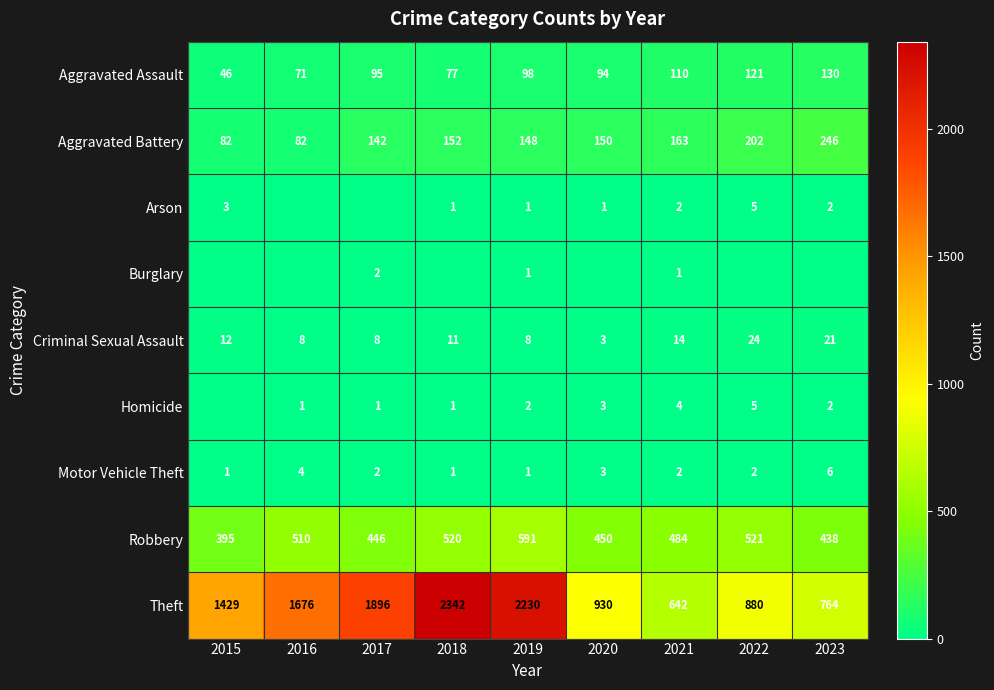

What is the lowest value of the Aggravated Assault series?

46